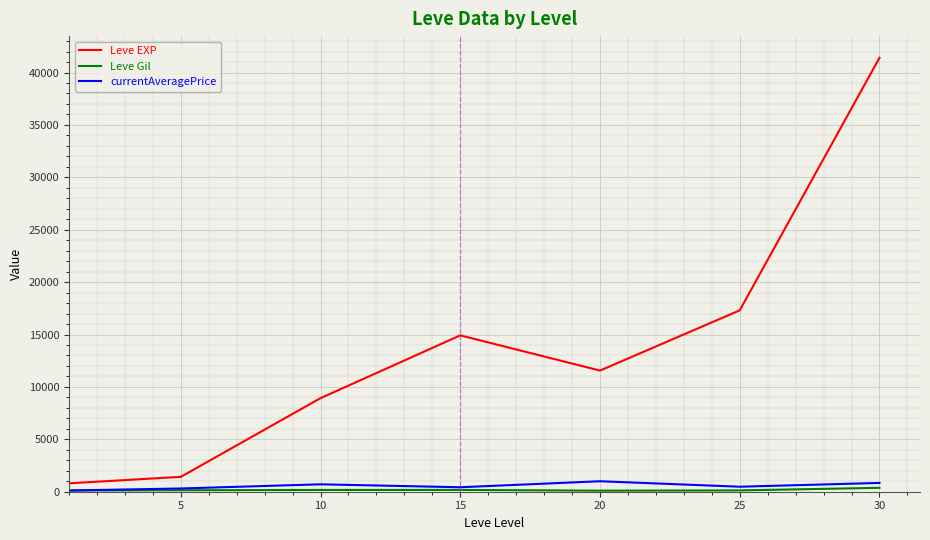

At how many categories does at least one series exceed 18344?

1